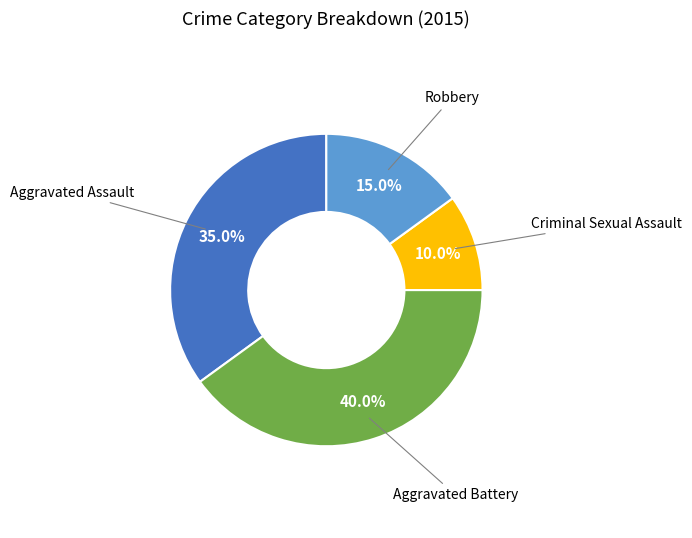

Does any single category account for the majority?

No